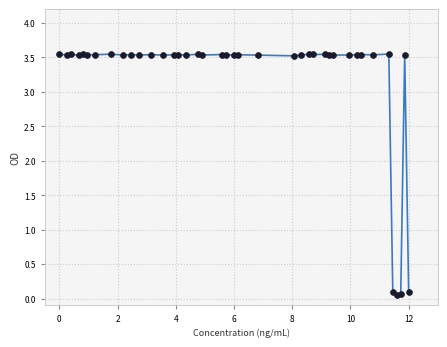

What is the range of X values (max minus min)?

12.0